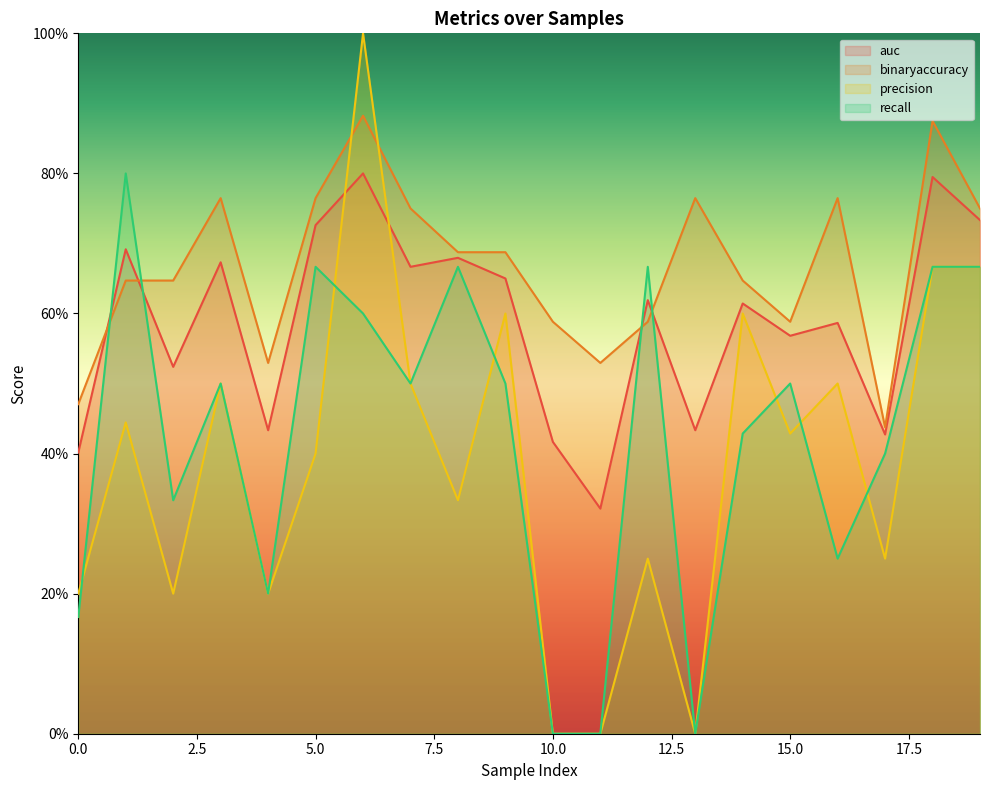

At how many categories does at least one series exceed 0?

20